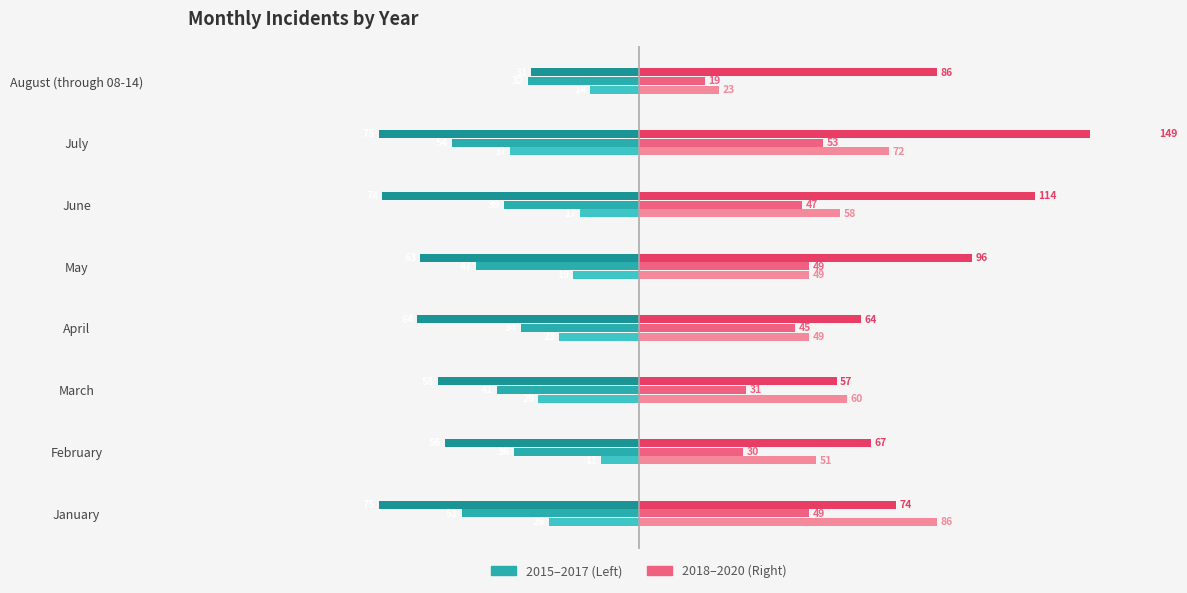

The value of 2016 at August (through 08-14) is -32. True or false?

True